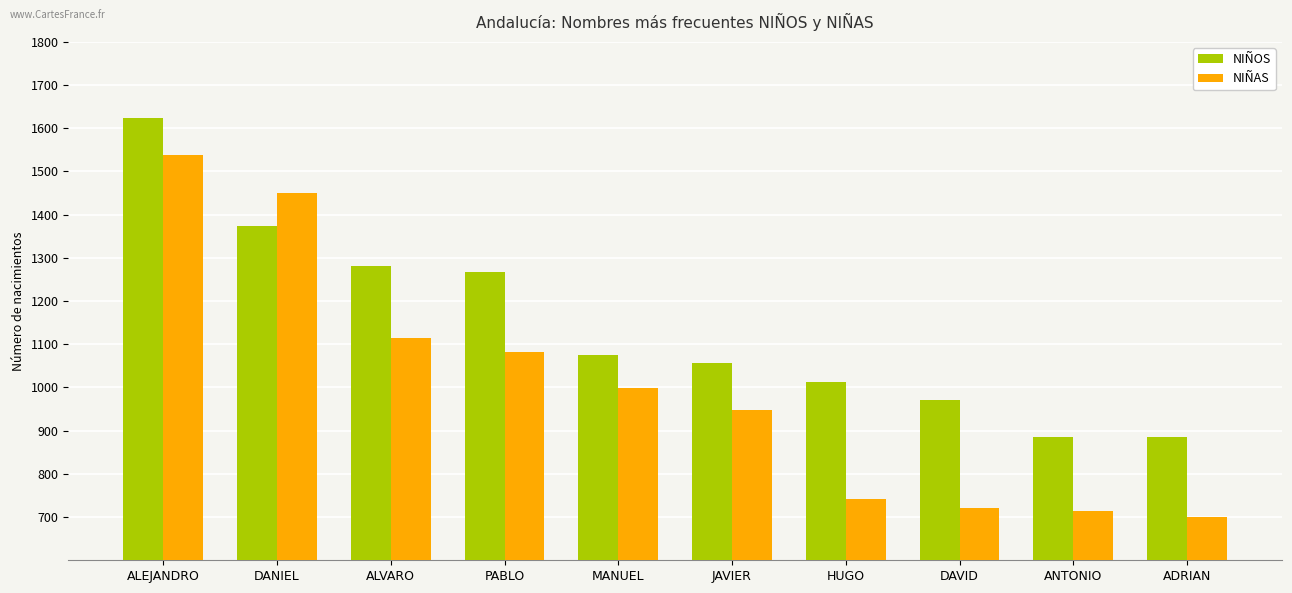

Does the chart contain stacked bars?

No